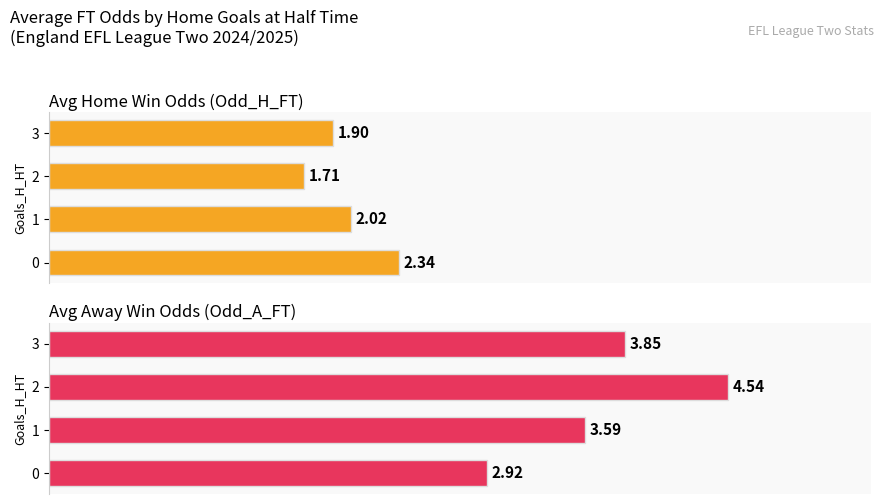

At how many categories does at least one series exceed 3?

3